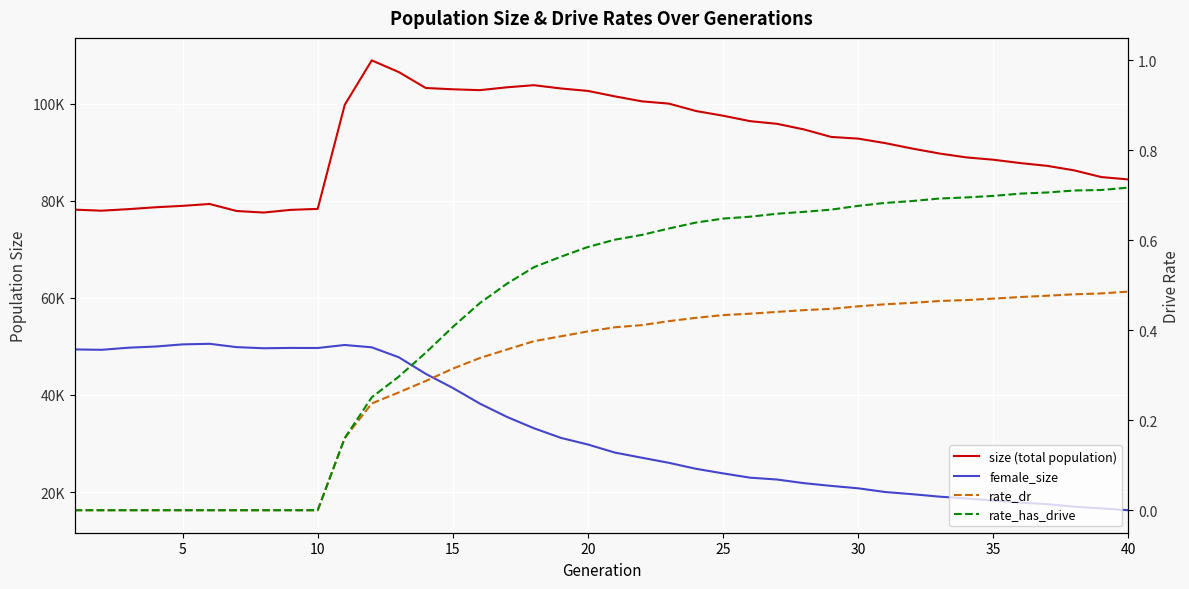

What is the sum of all female_size values?

1319730.0